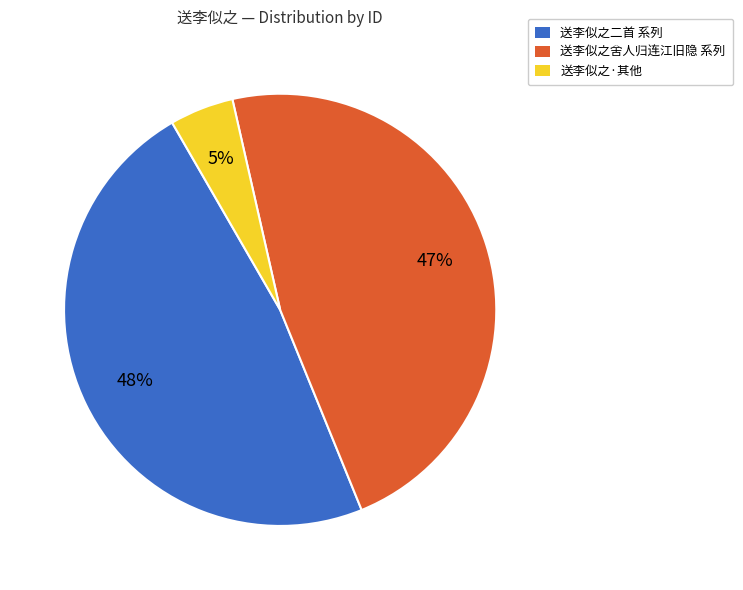

Which category has the smallest portion of the pie?

送李似之·其他